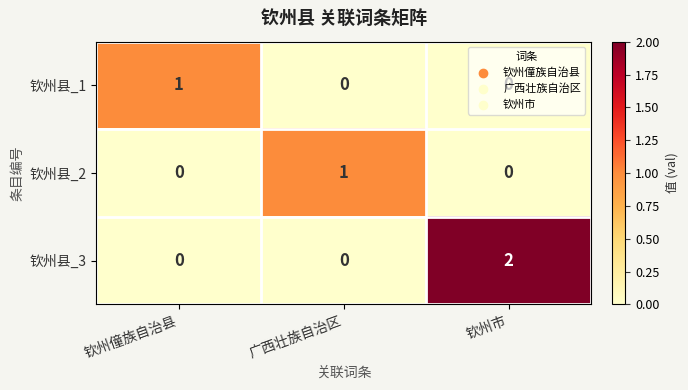

At which label does 钦州县_2 reach its peak?

广西壮族自治区